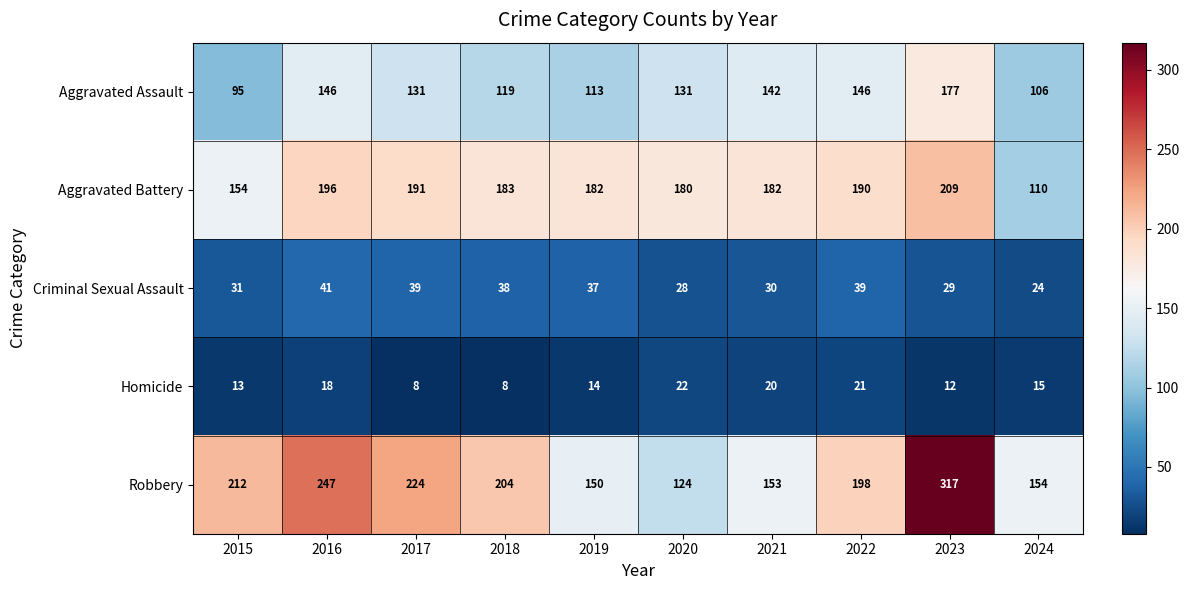

At 2015, list the series in order from largest to smallest.

Robbery, Aggravated Battery, Aggravated Assault, Criminal Sexual Assault, Homicide